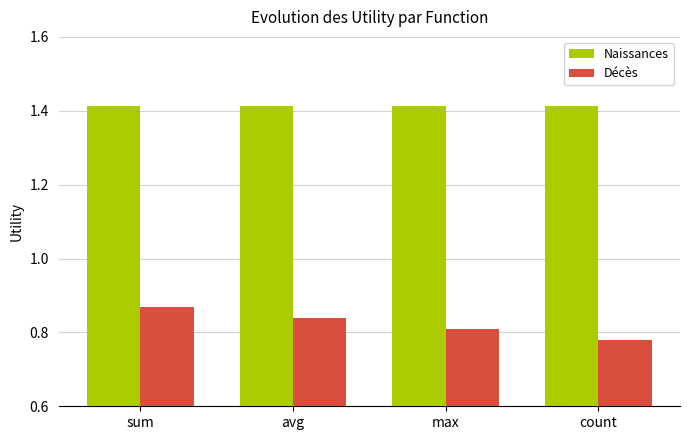

What is the difference between the maximum and minimum values in the Décès series?

0.1